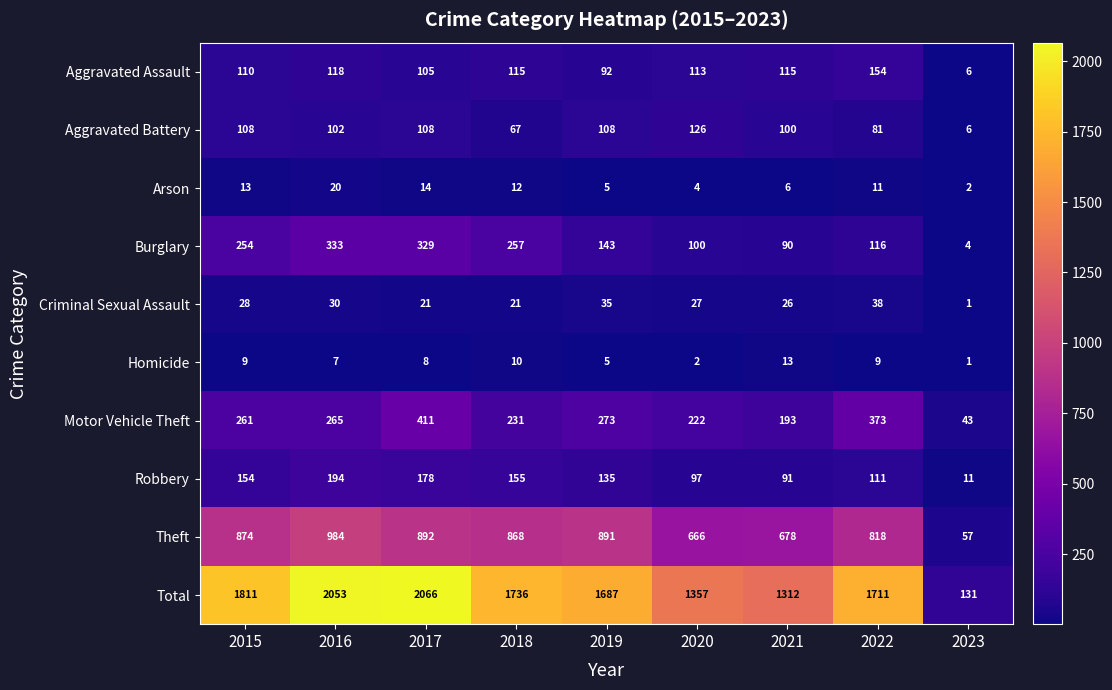

Which series has the largest range (max minus min)?

Total